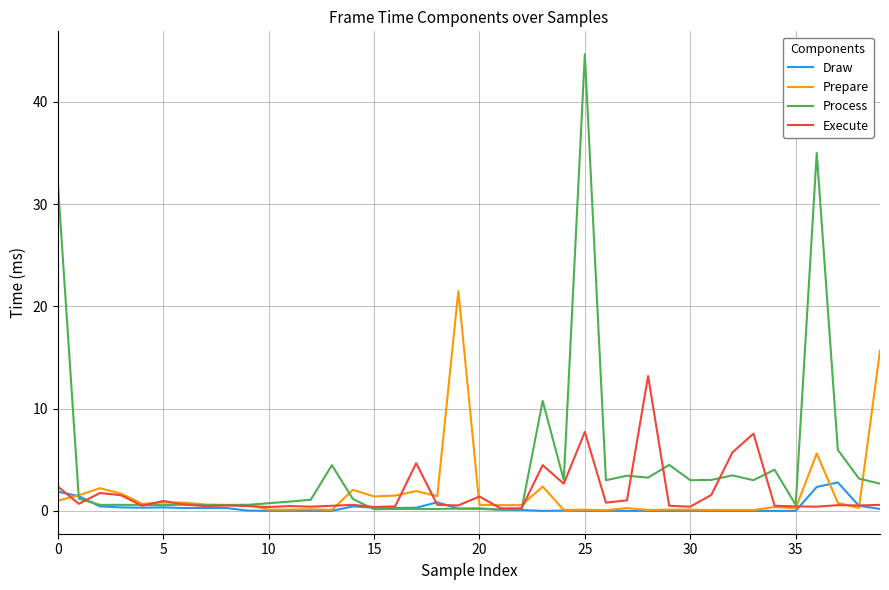

Rank the series by their maximum value, from lowest to highest.

Draw, Execute, Prepare, Process